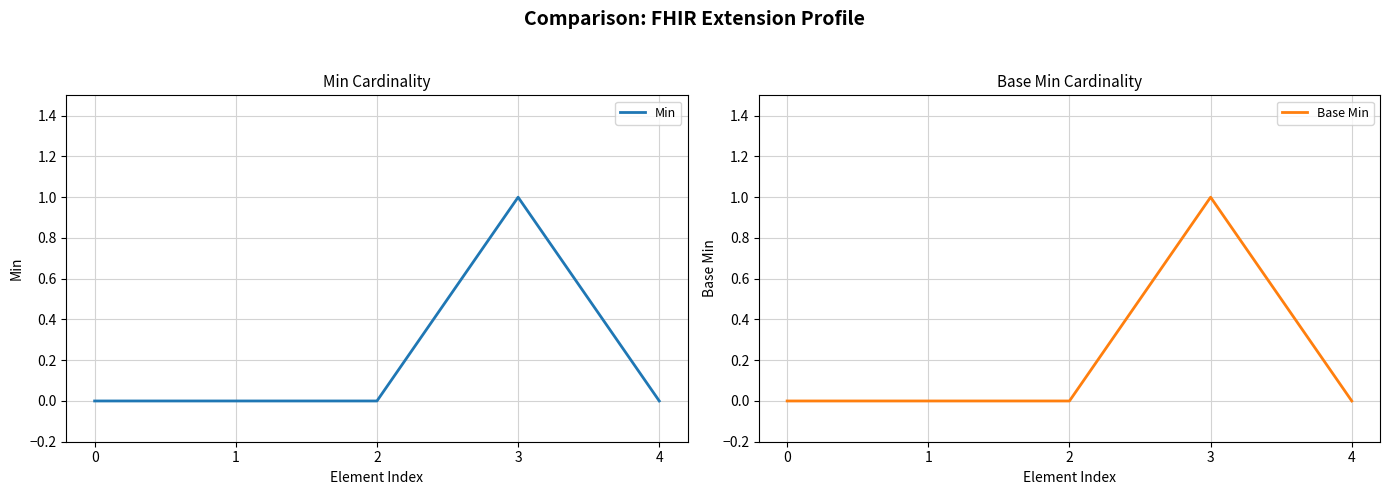

Reading left to right, list all the values displayed in this chart.

Min: 0	0	0	1	0
Base Min: 0	0	0	1	0